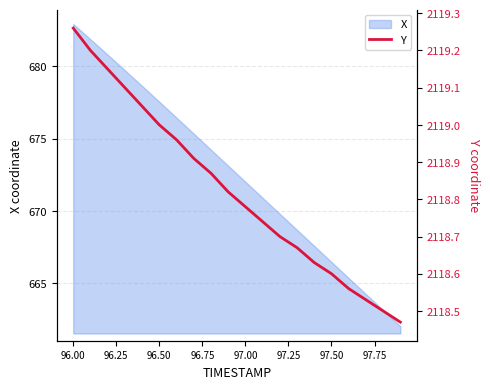

Reading right to left, transcribe all the data shown in this chart.

2118.5	2118.5	2118.5	2118.6	2118.6	2118.6	2118.7	2118.7	2118.7	2118.8	2118.8	2118.9	2118.9	2119.0	2119.0	2119.1	2119.1	2119.2	2119.2	2119.3